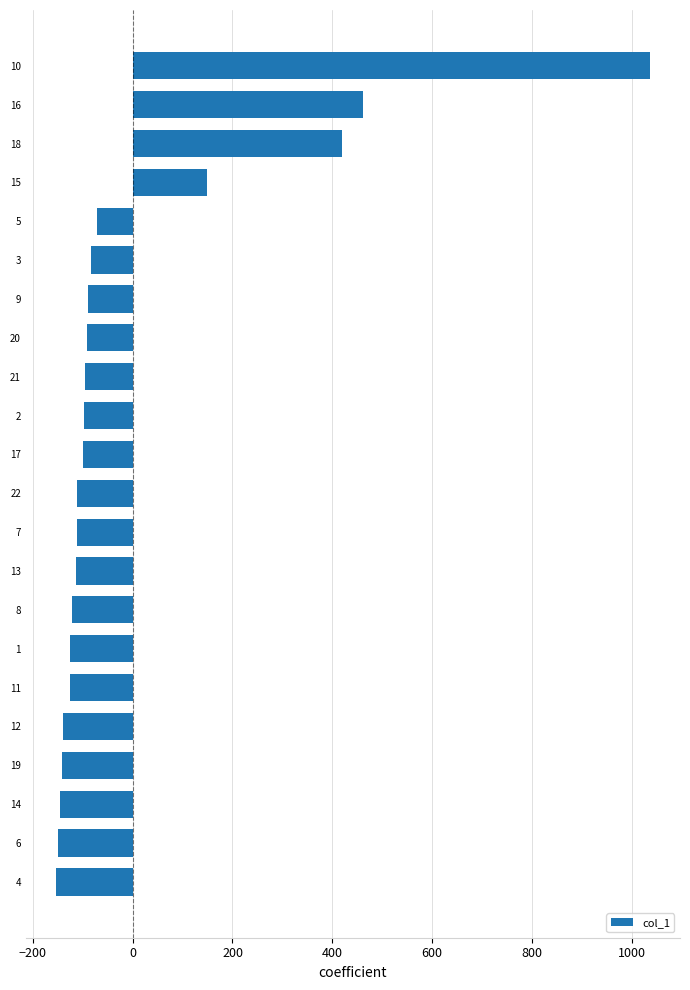

What is the smallest value displayed?

-154.3